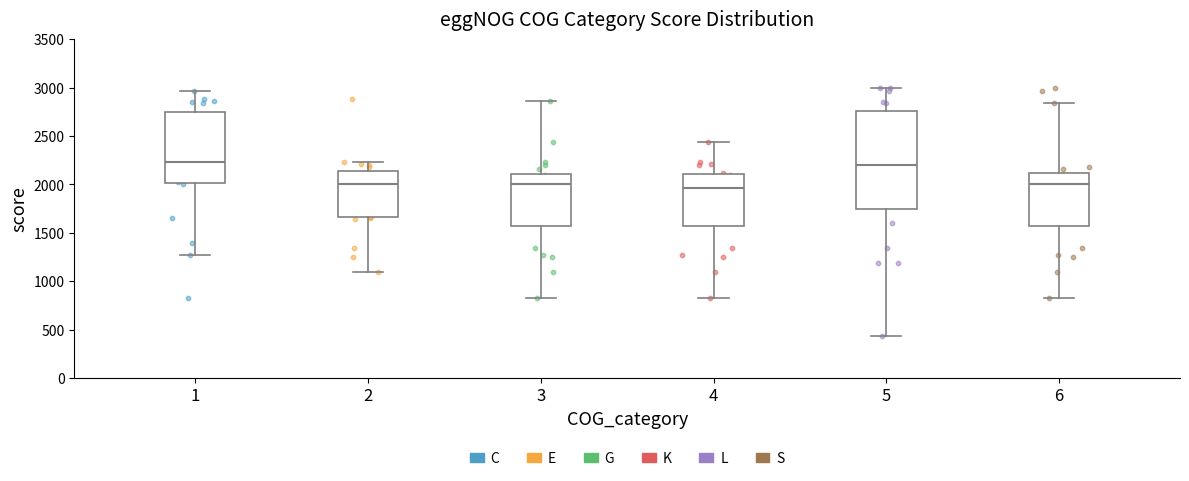

Where does the upper whisker of the box at x = 3 end on the y-axis? The values are not printed on the chart, so give them approximately, as read against the axis.

2850